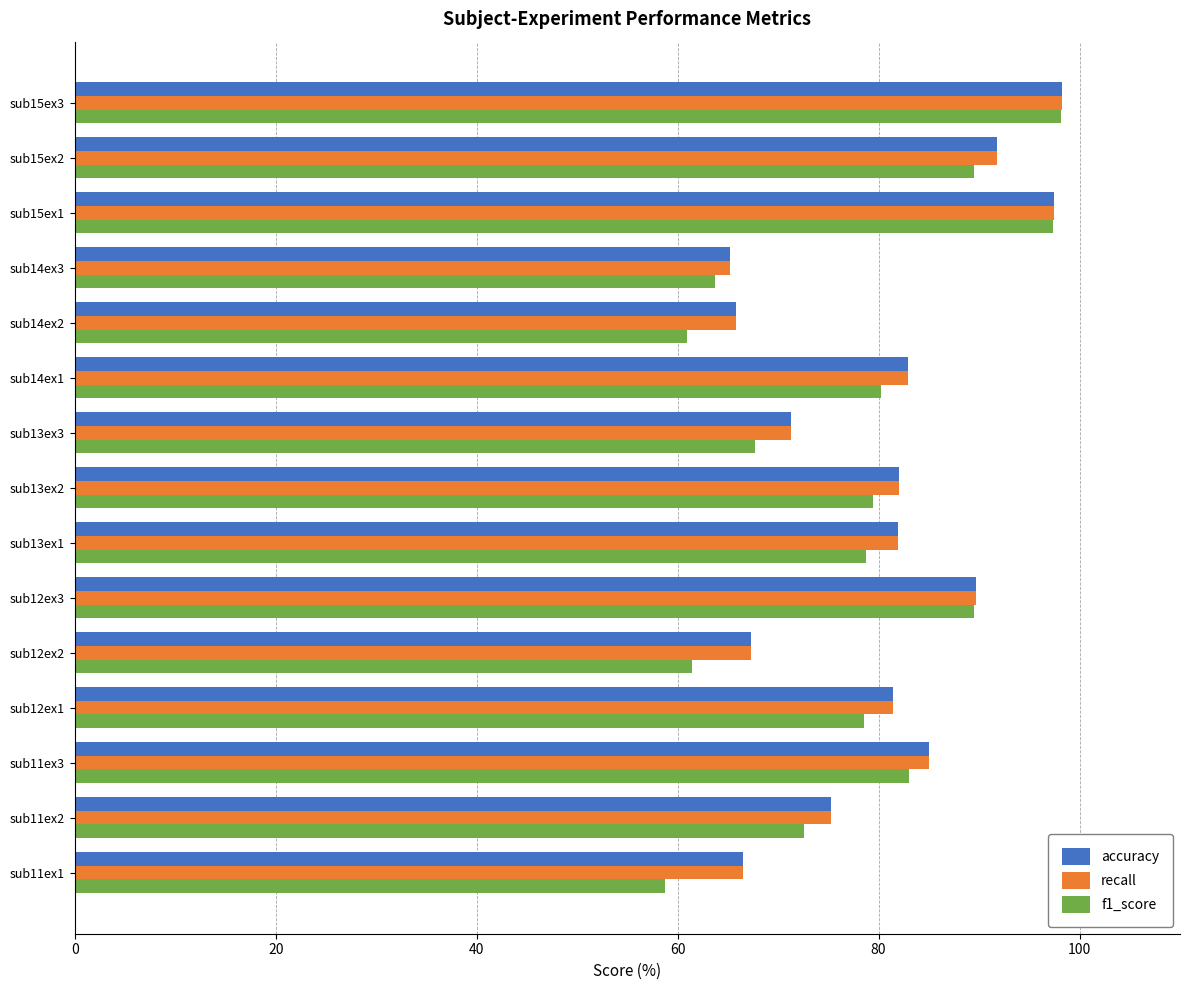

What is the total value across all series at sub15ex1?

292.3